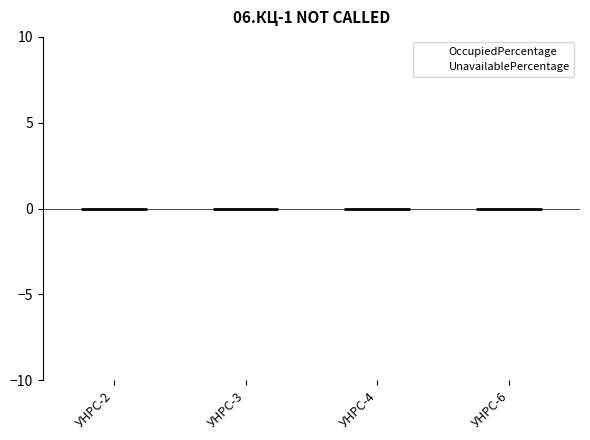

What is the label of the 4th bar from the left?

УНРС-6